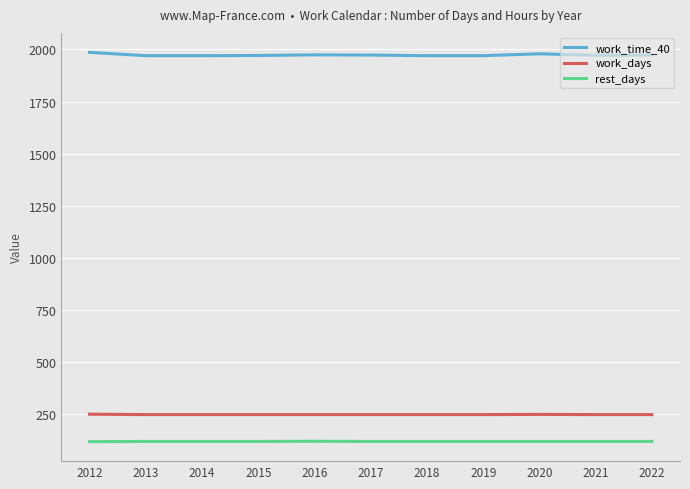

Count the number of data series in this chart.

3